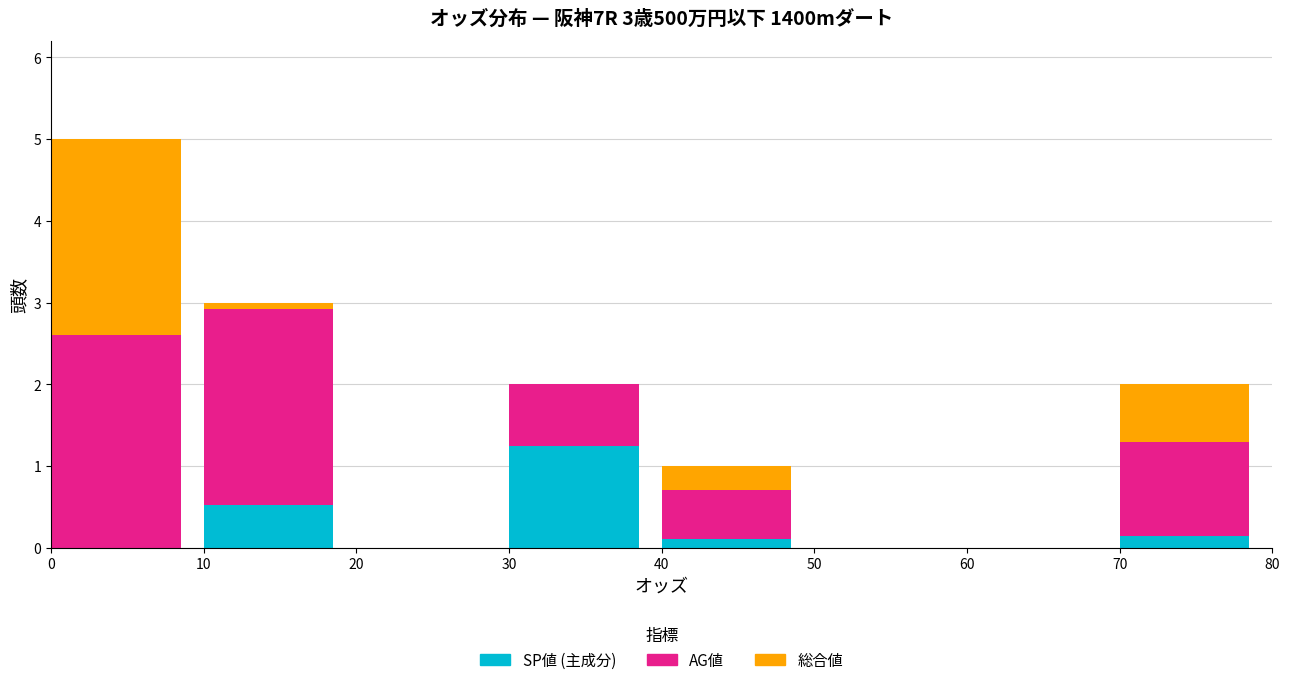

What is the total value across all series at 30?

2.0